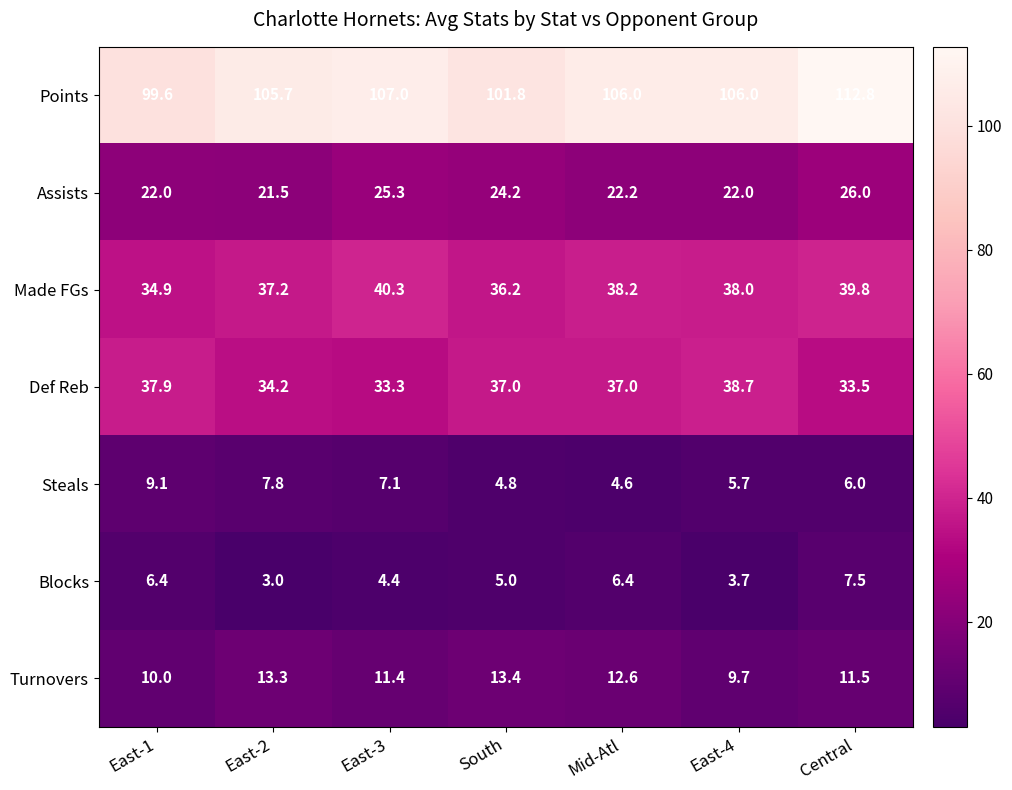

What is the difference between the highest and lowest values at East-1?

93.2